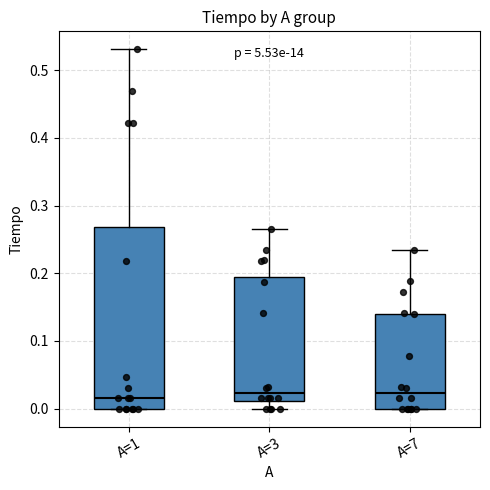

Reading left to right, transcribe this box plot: for each box, give where its median line is, the range the box spans, and where its two whiskers end, as read against the y-axis. The values are not printed on the chart, so give them approximately, as read against the axis.

A=1: median 0.02, box 0.00 to 0.27, whiskers 0.00 to 0.53
A=3: median 0.02, box 0.01 to 0.19, whiskers 0.00 to 0.27
A=7: median 0.02, box 0.00 to 0.14, whiskers 0.00 to 0.23